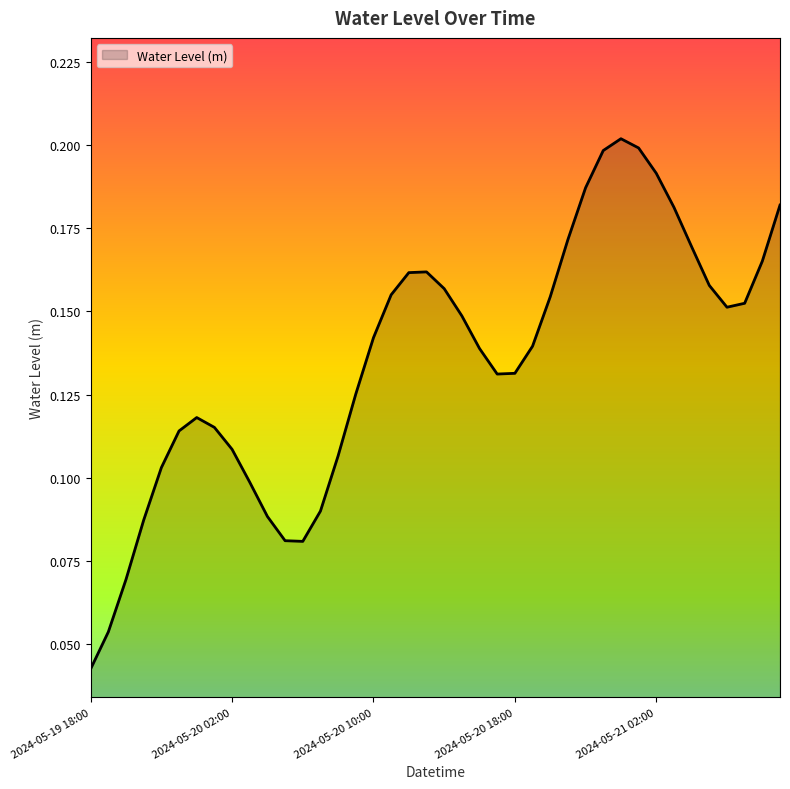

What is the difference between the maximum and second lowest values?

0.1